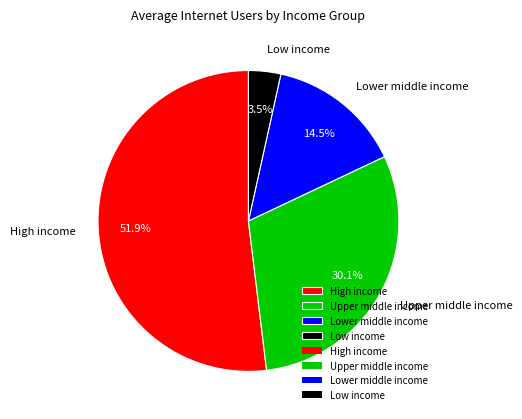

Is the sum of Low income and Upper middle income greater than half?

No